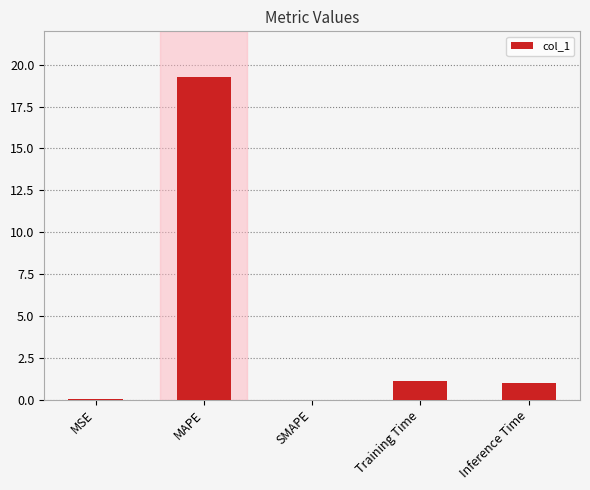

The value at SMAPE is 9.8. True or false?

False